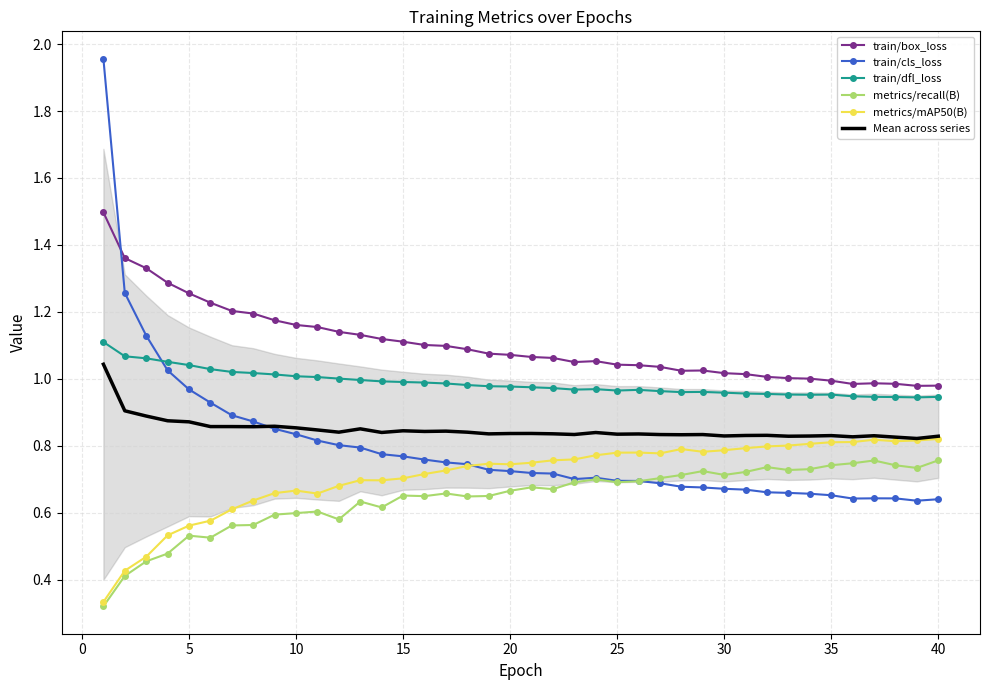

True or false: train/box_loss and metrics/mAP50(B) intersect in this chart.

False